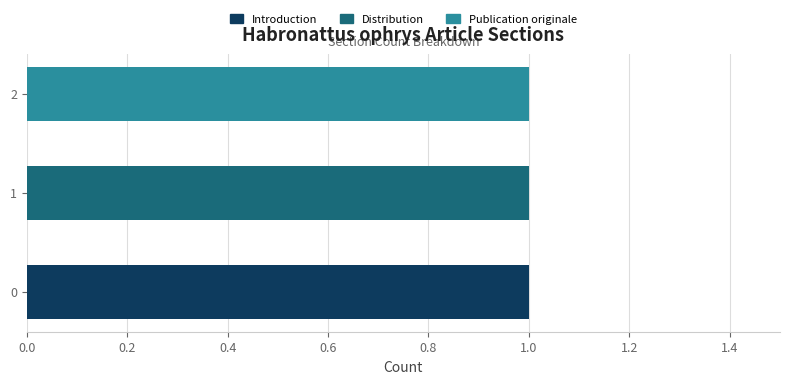

True or false: Introduction has a value of 1 at 0.

True